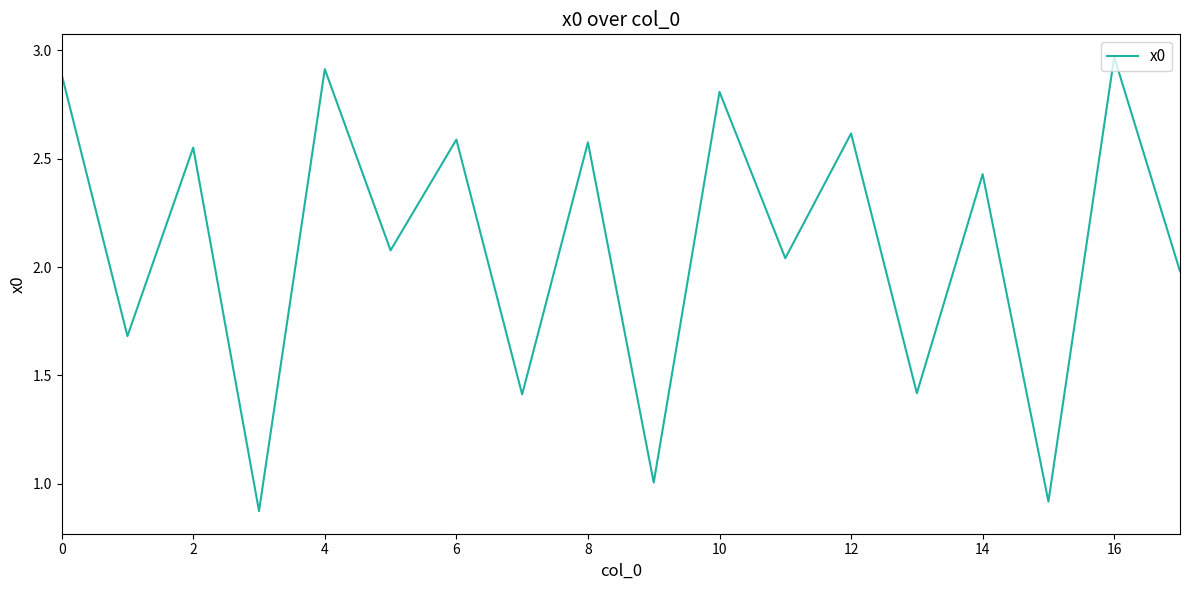

Which category has the highest value across all series?

16